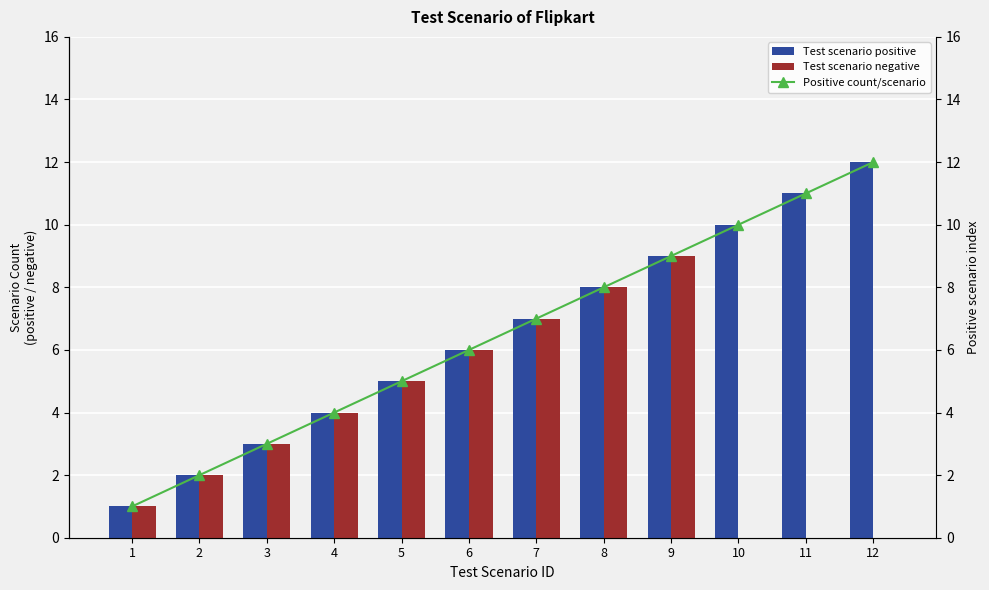

What is the approximate value of Test scenario negative at 9?

9